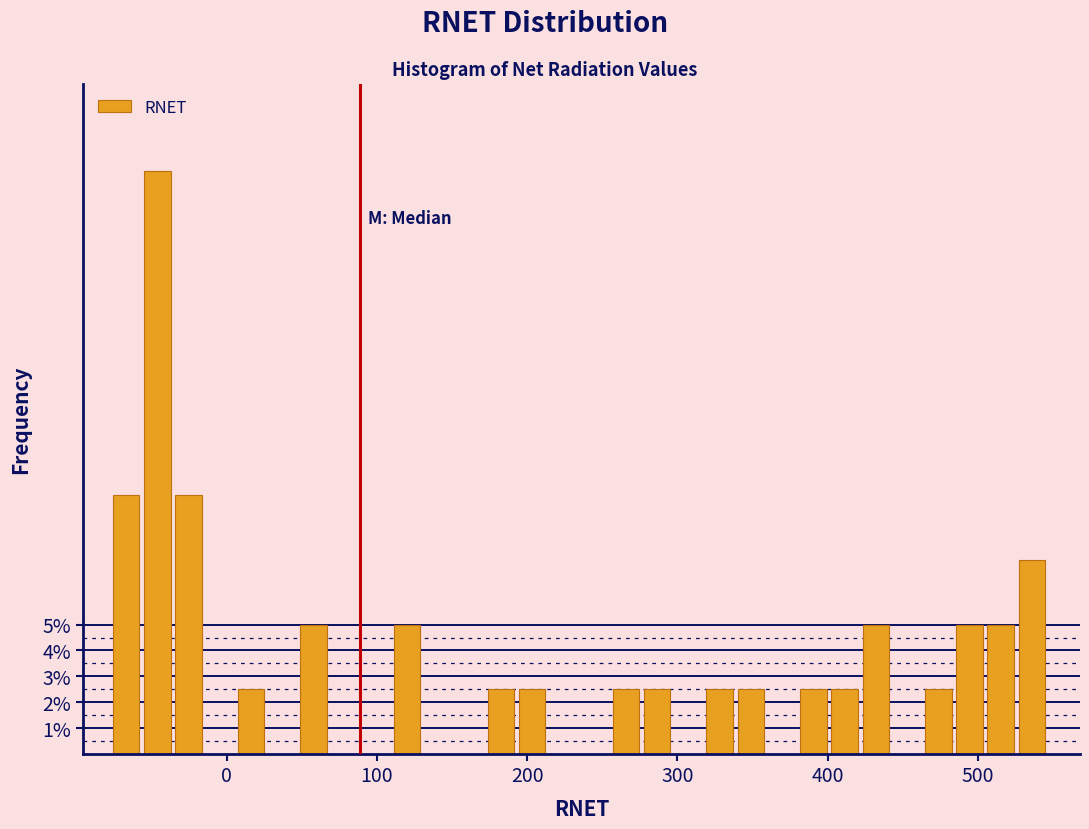

Read against the x-axis, roughly where is the centre of the tallest bar?

-50